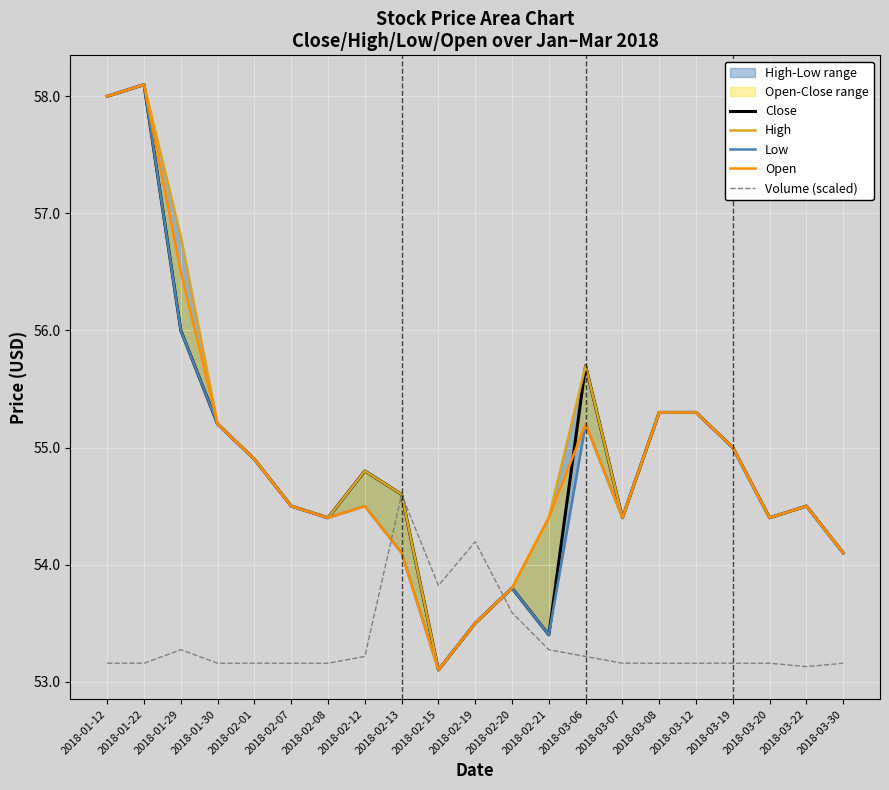

At which category does High reach its first local valley?

2018-02-08